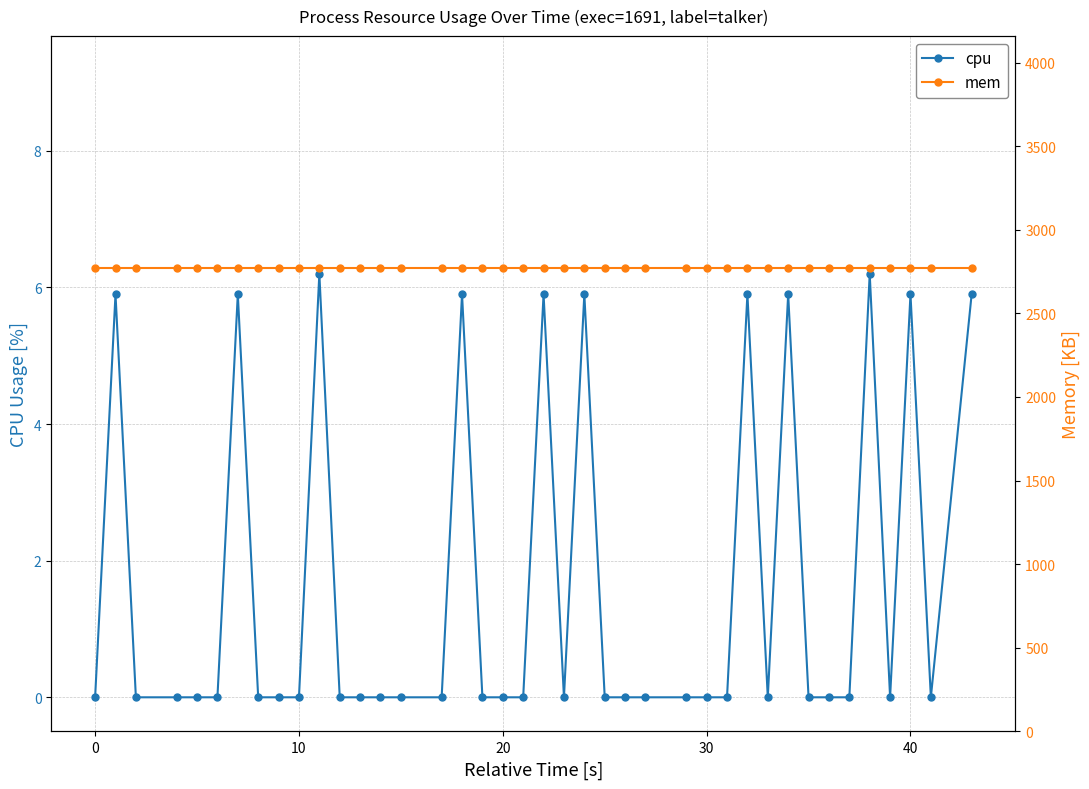

True or false: cpu has more than 1 points higher than both neighbors.

True